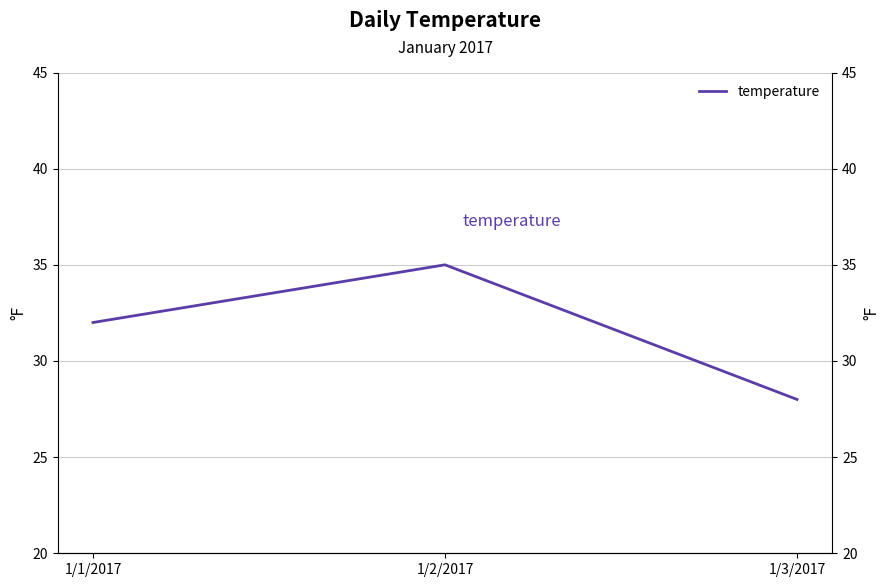

Does the chart display data point markers on the line(s)?

No